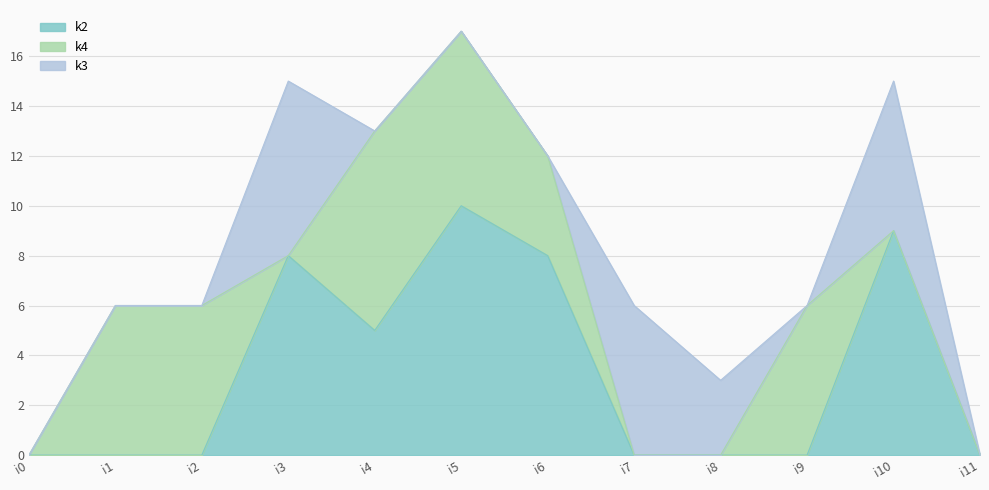

What is the difference between the maximum and minimum values in the k3 series?

7